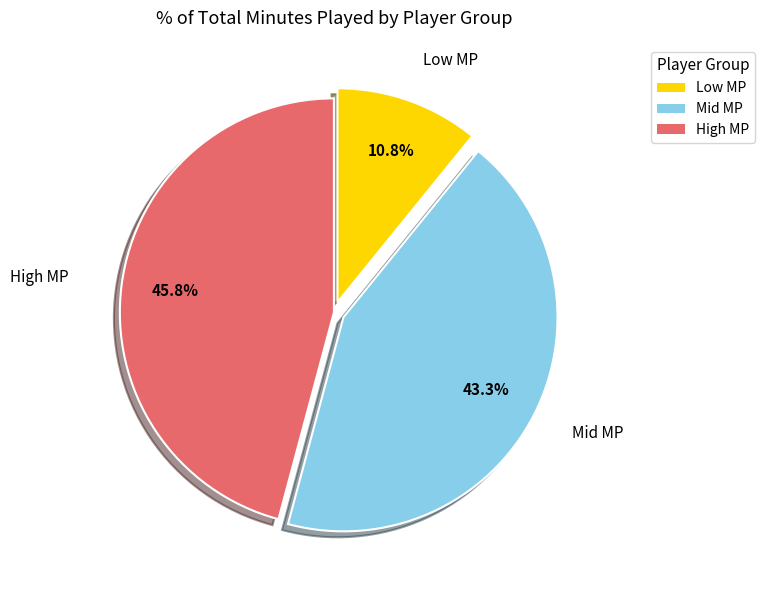

To the nearest percent, what is the average slice percentage?

33%